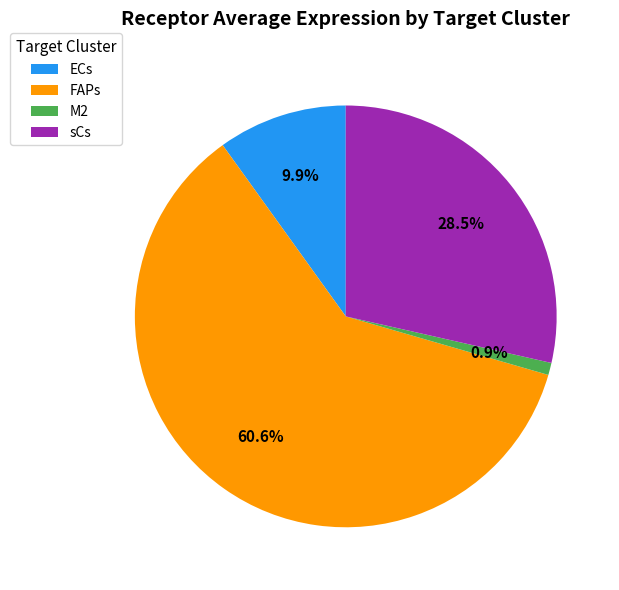

Which has a higher value, FAPs or sCs?

FAPs